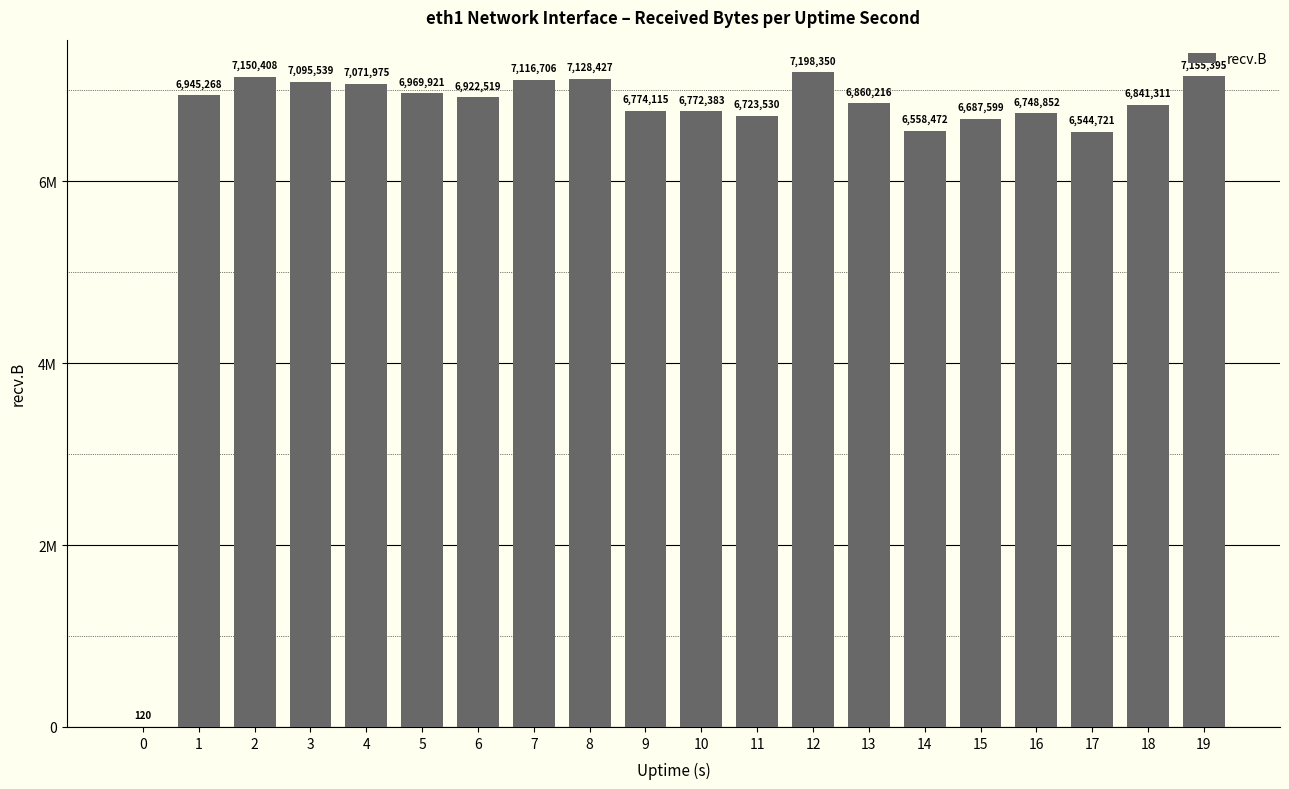

Reading left to right, transcribe all the data shown in this chart.

120	6945268	7150408	7095539	7071975	6969921	6922519	7116706	7128427	6774115	6772383	6723530	7198350	6860216	6558472	6687599	6748852	6544721	6841311	7155395